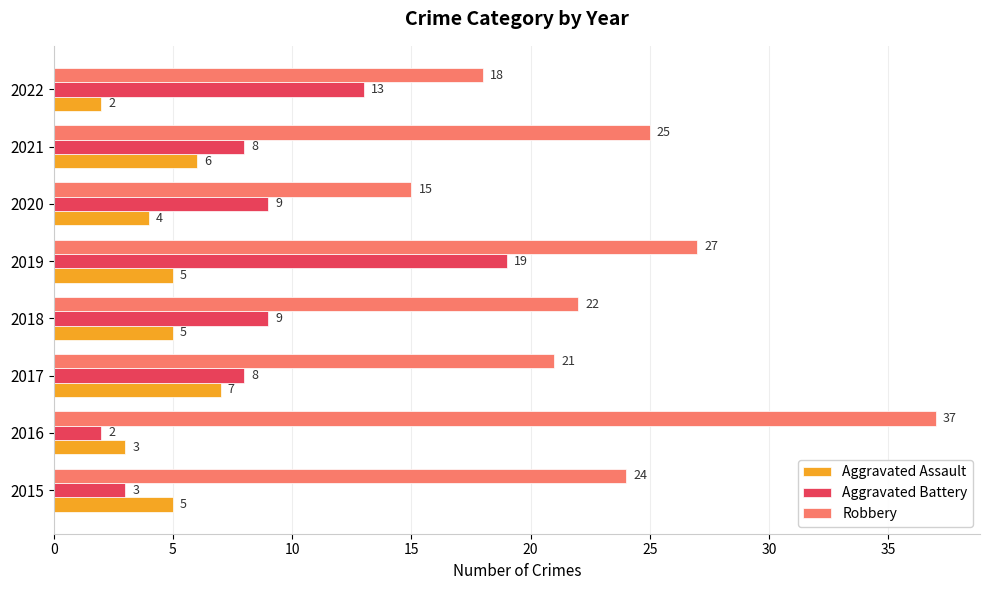

Rank the series by their maximum value, from lowest to highest.

Aggravated Assault, Aggravated Battery, Robbery